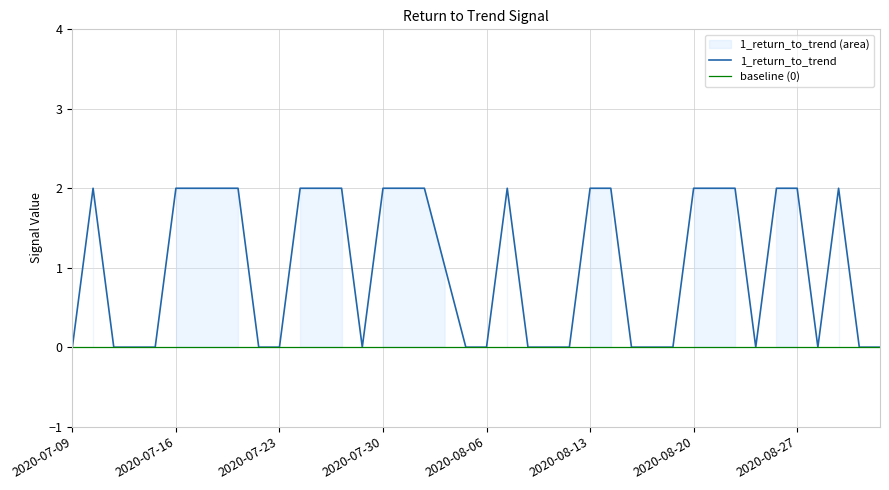

What is the difference between the maximum and minimum values?

2